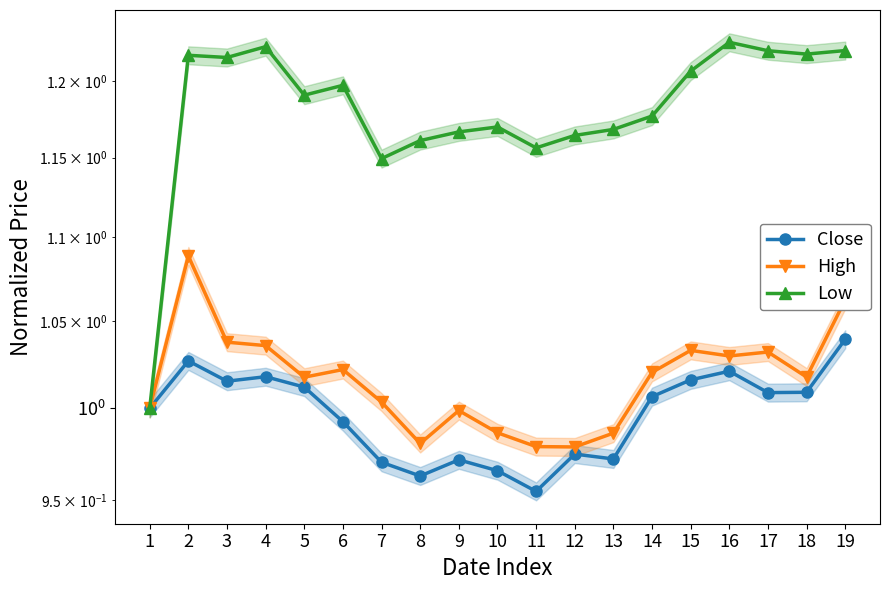

What are all the series names shown in the legend?

Close, High, Low